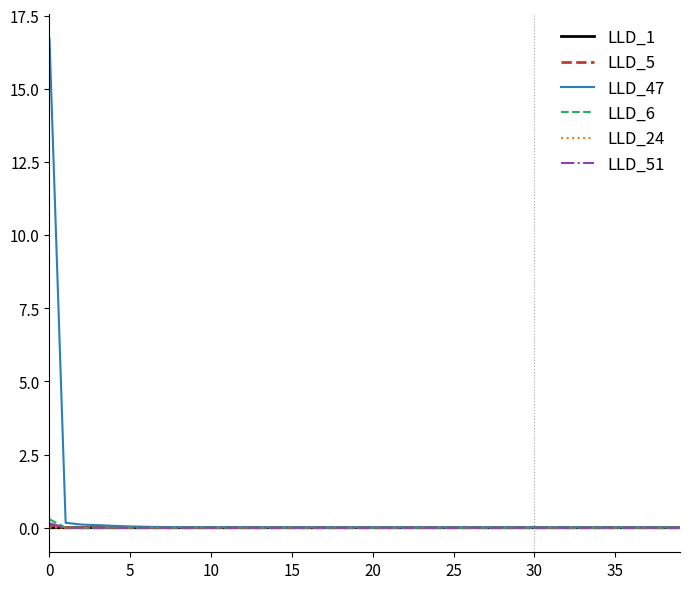

In LLD_5, how many points are lower than both neighbors (excluding endpoints)?

5